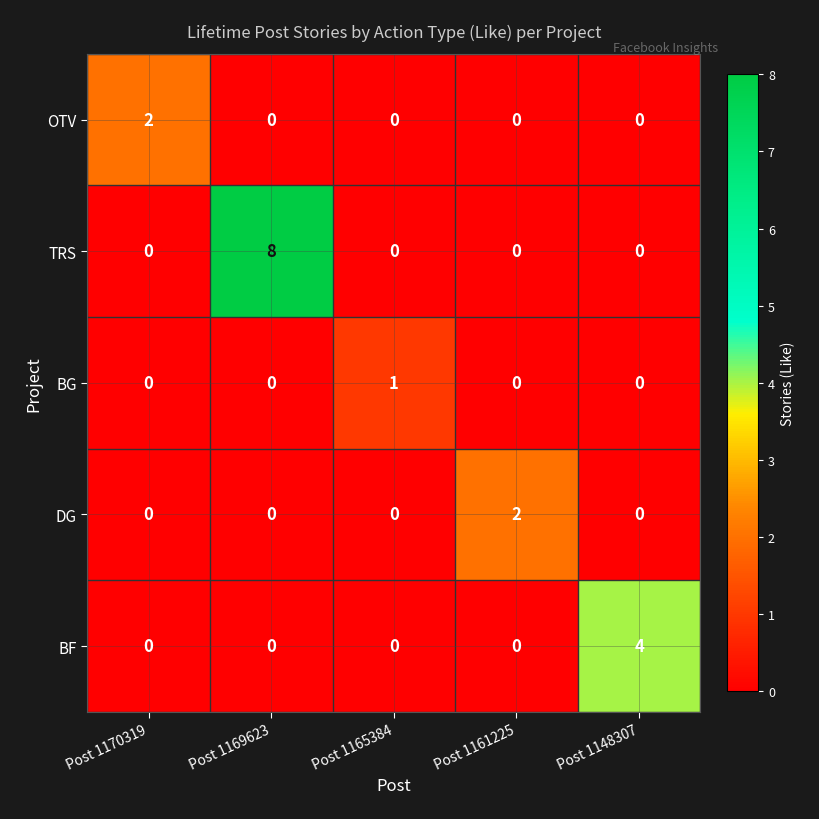

The DG series shows -1 at Post 1170319. True or false?

False